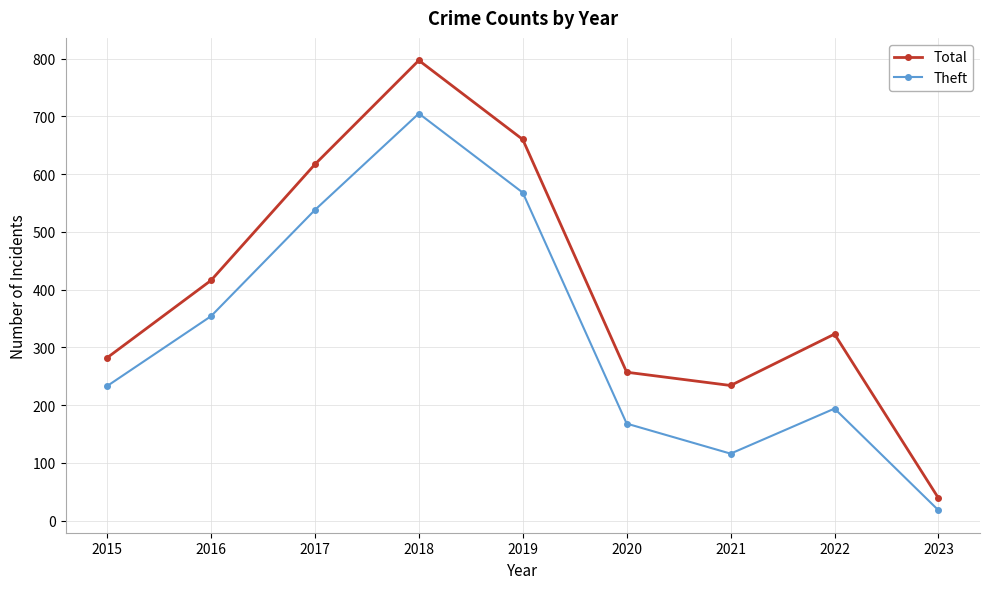

What is the sum of all Total values?

3625